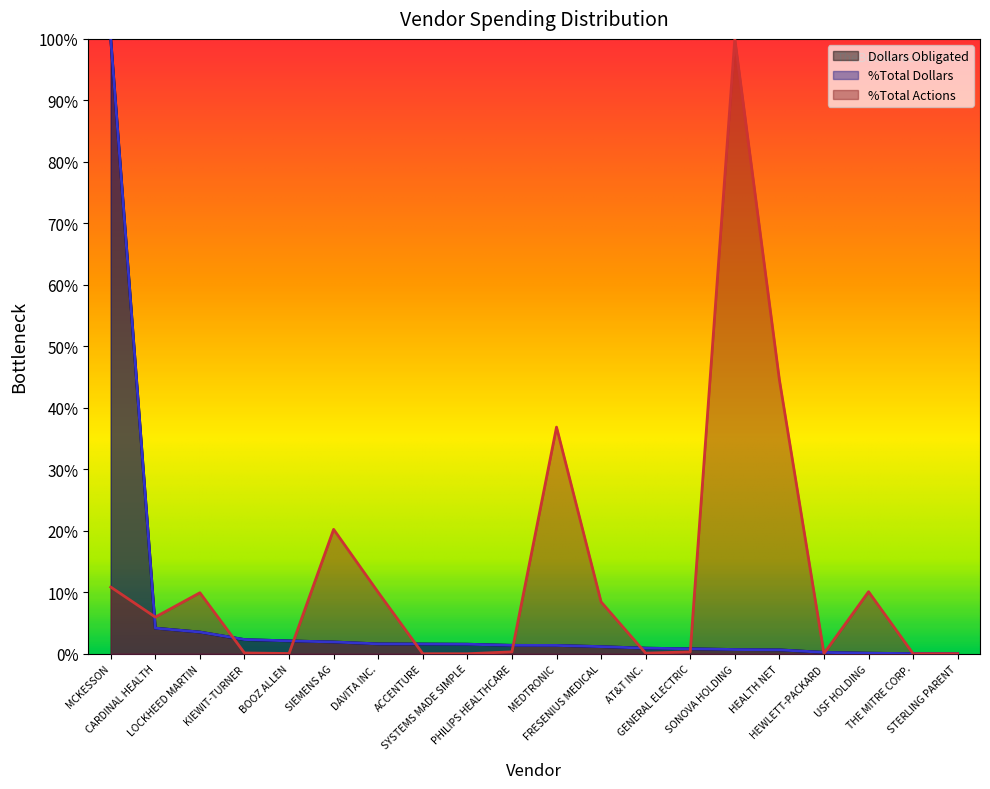

How many times do %Total Dollars and %Total Actions cross each other?

11